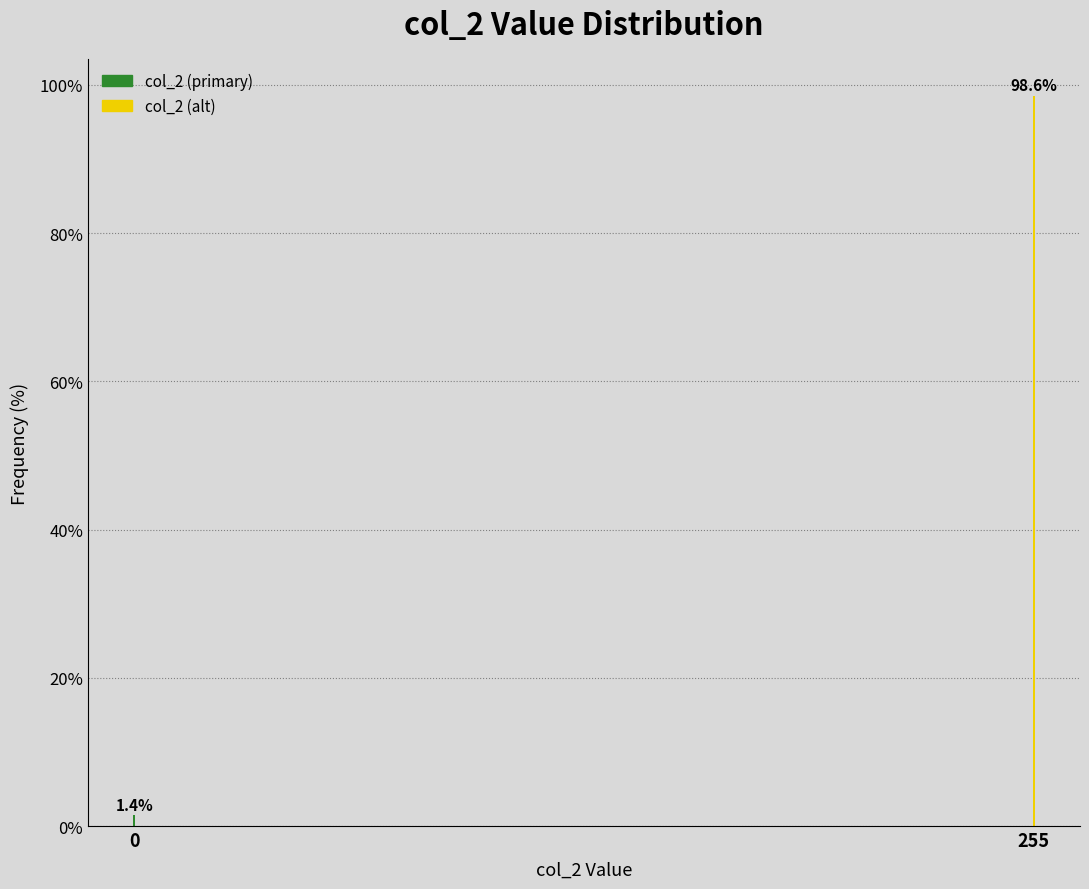

Reading right to left, list all the values displayed in this chart.

255=98.6	0=1.4